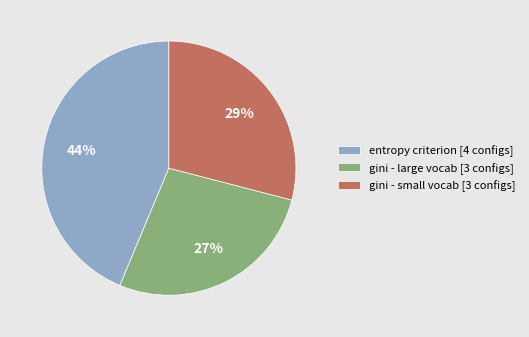

To the nearest percent, what is the average slice percentage?

33%